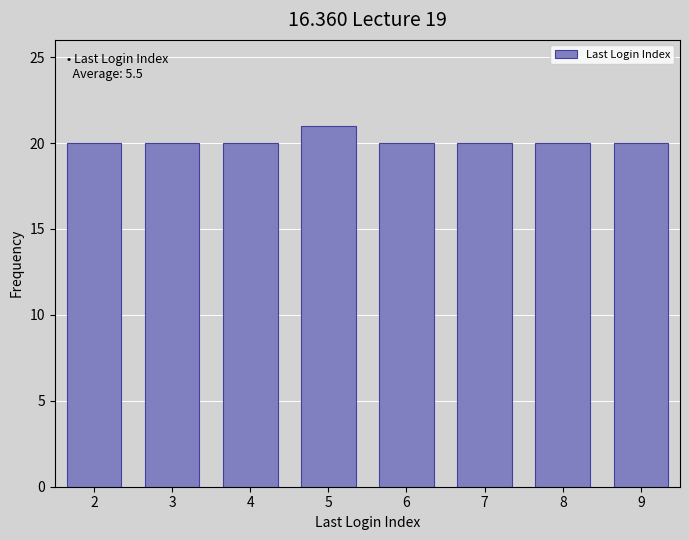

Reading left to right, extract all data points from this chart.

2=20	3=20	4=20	5=21	6=20	7=20	8=20	9=20